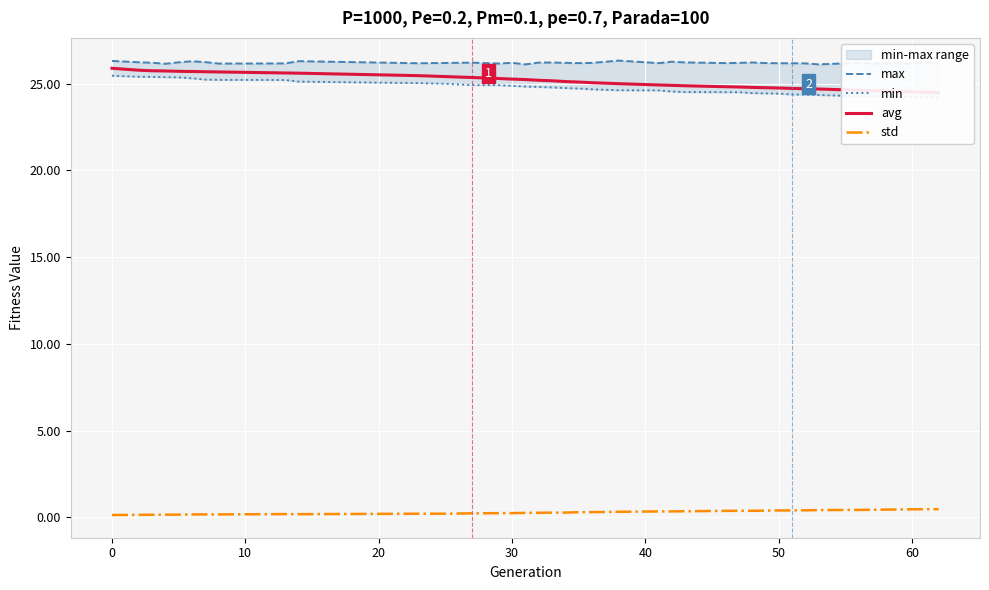

True or false: max and avg cross at least once.

False